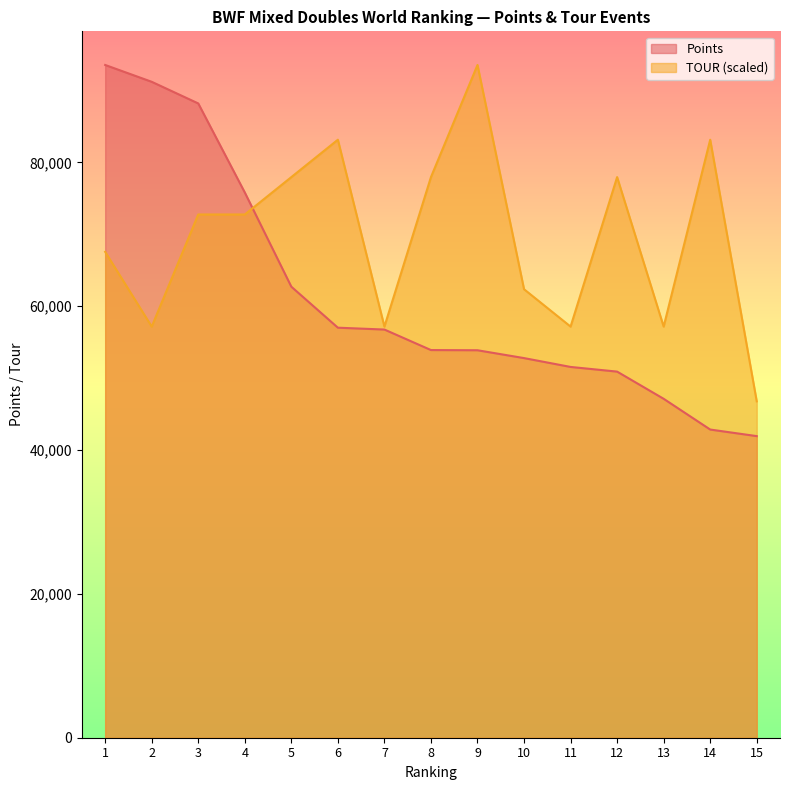

How many values in the Points series are below 53907?

7